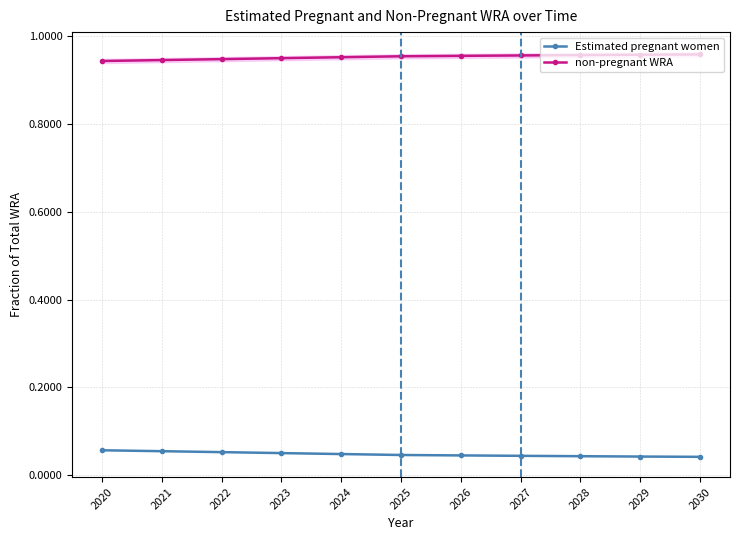

What are all the series names shown in the legend?

Estimated pregnant women, non-pregnant WRA